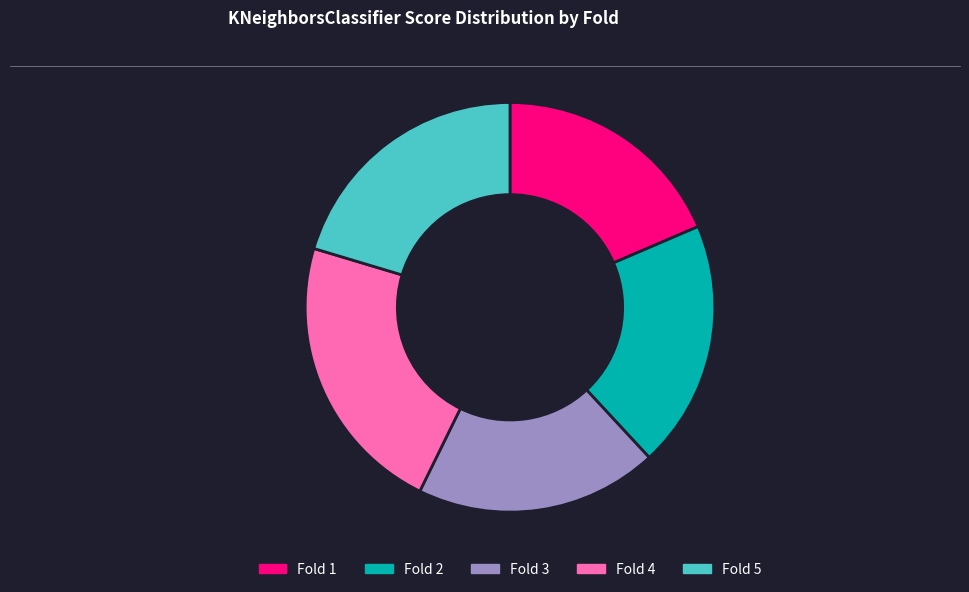

Do Fold 4 and Fold 3 together represent more than half of the pie?

No